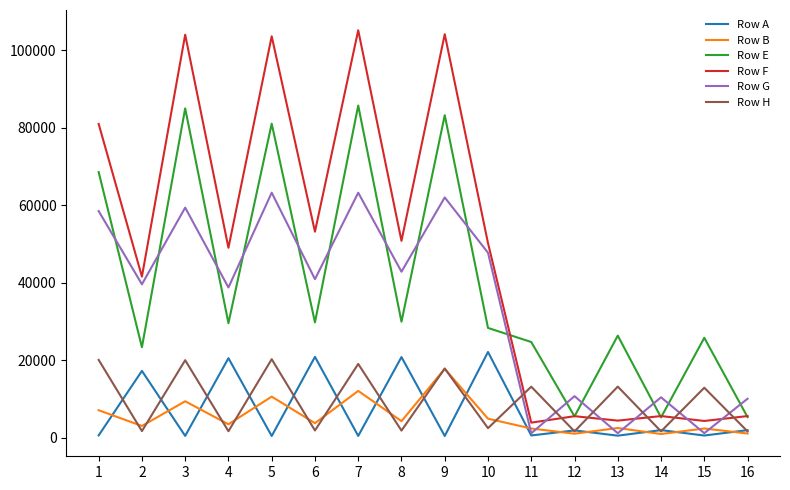

Which series has the largest range (max minus min)?

Row F